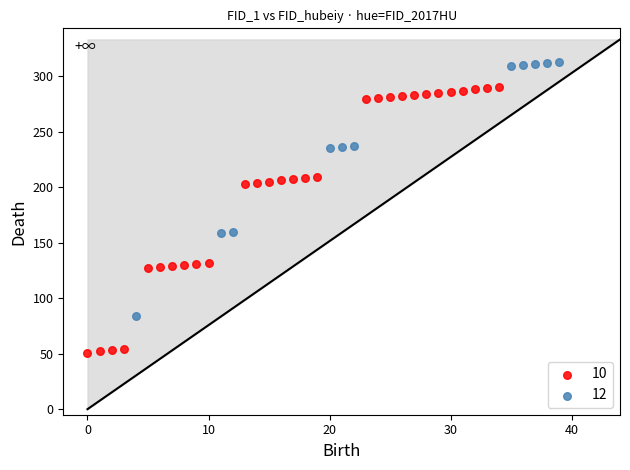

What are all the series names shown in the legend?

10, 12